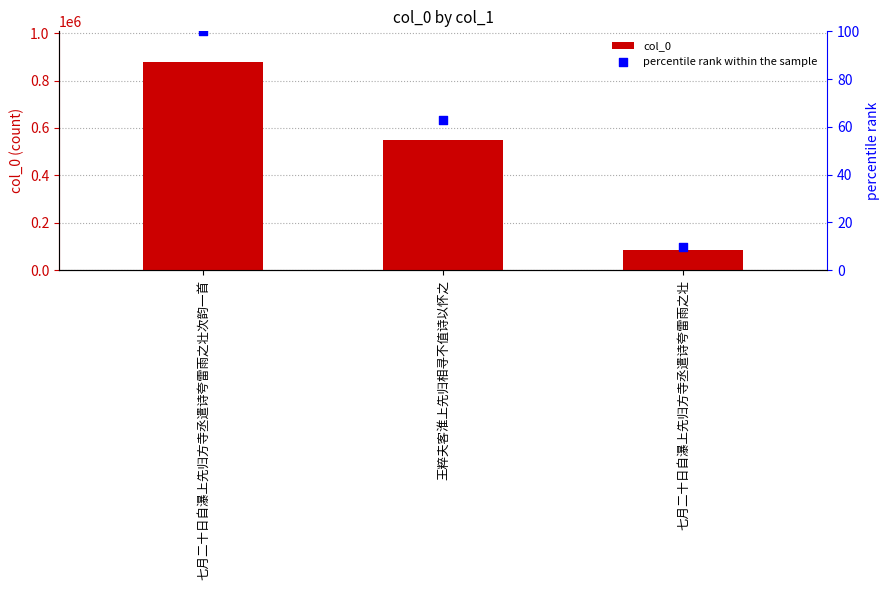

At how many categories does at least one series exceed 823520?

1